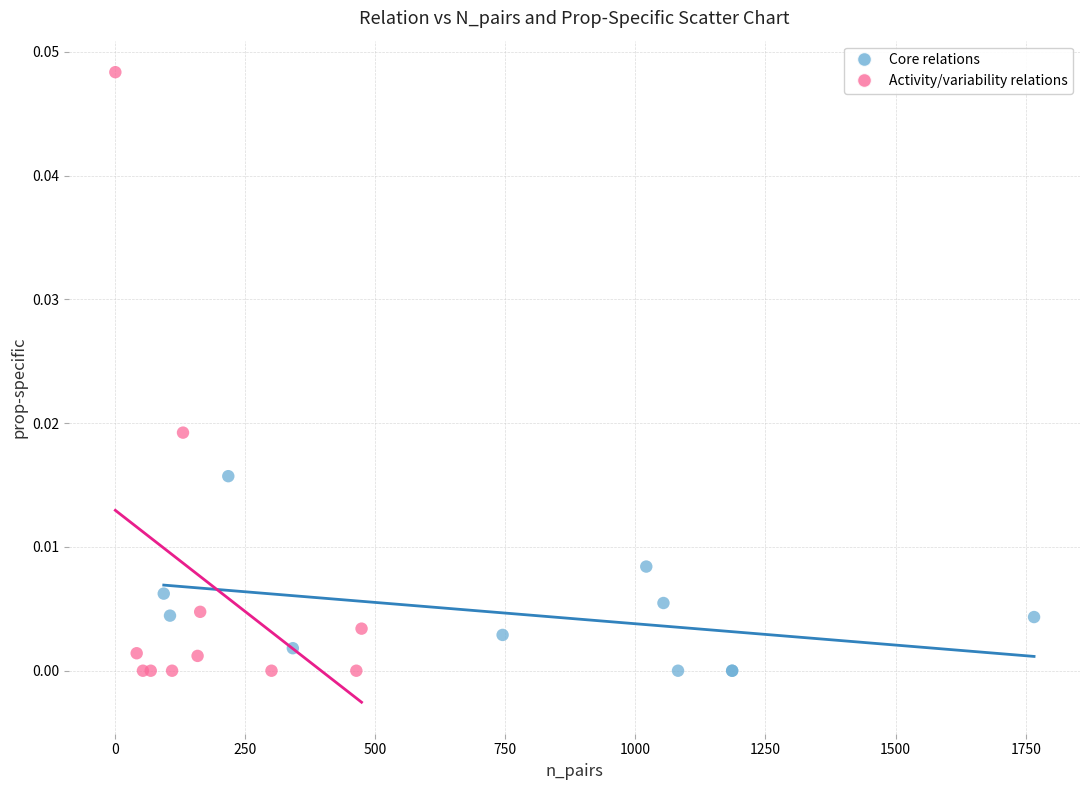

What are all the series names shown in the legend?

Core relations, Activity/variability relations